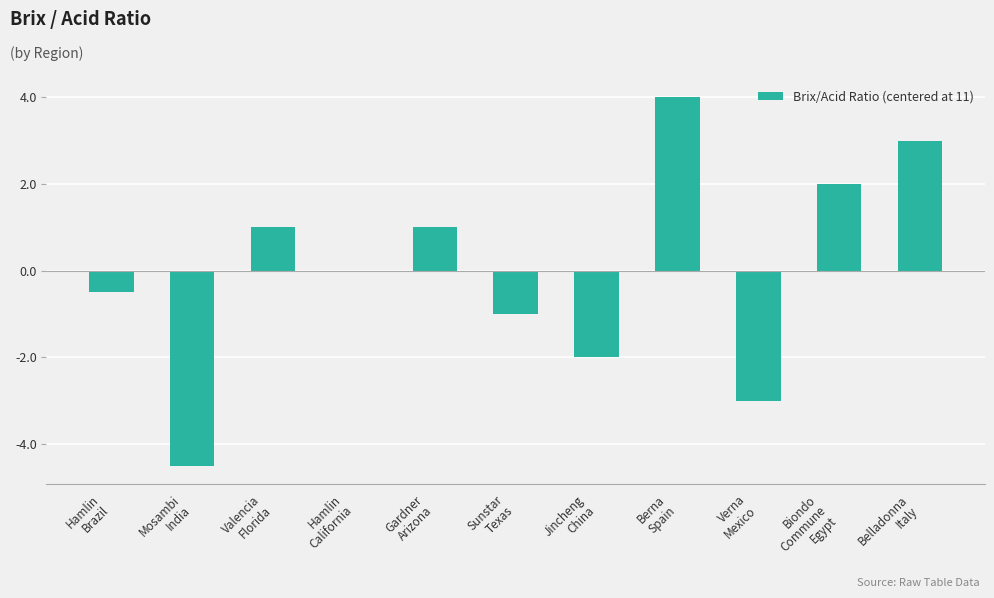

How many values are between -2 and 2?

7